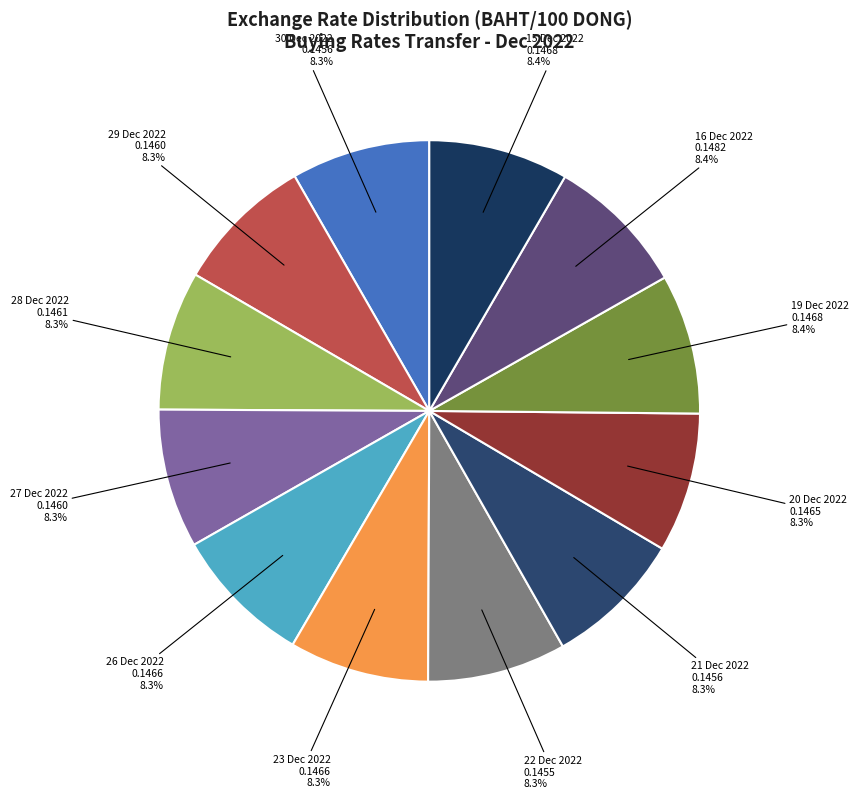

Is the sum of 27 Dec 2022 and 23 Dec 2022 greater than half?

No